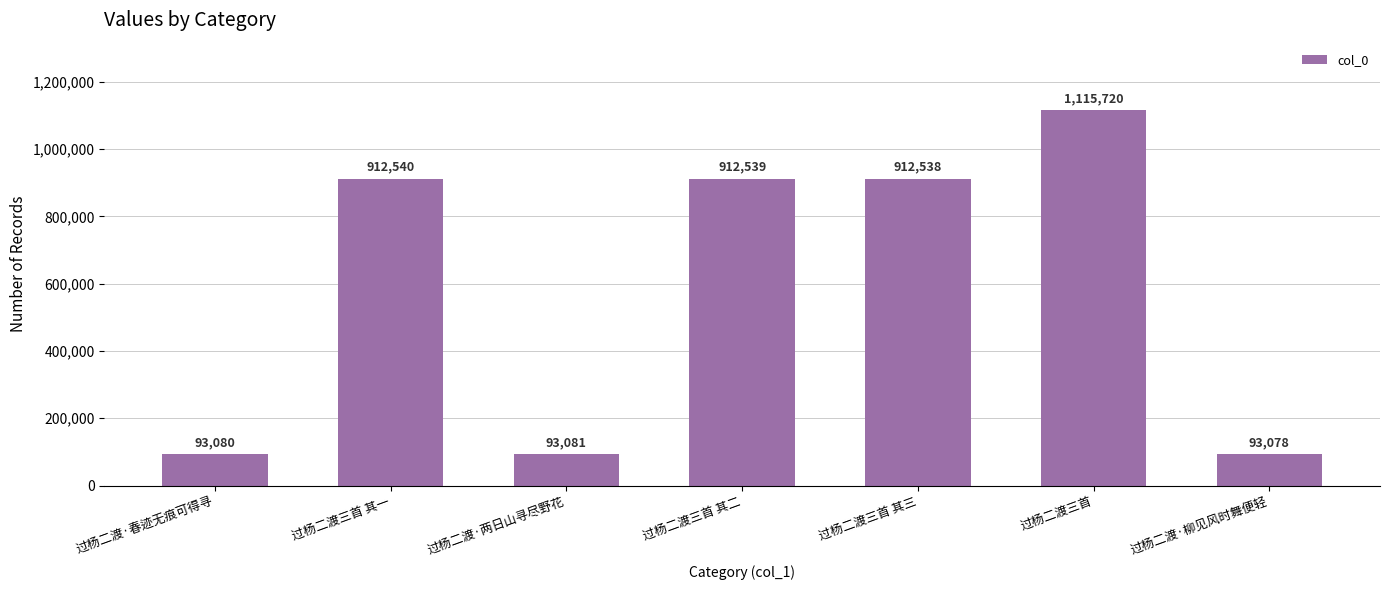

List the labels in order of value, largest first.

过杨二渡三首, 过杨二渡三首 其一, 过杨二渡三首 其二, 过杨二渡三首 其三, 过杨二渡·两日山寻尽野花, 过杨二渡·春迹无痕可得寻, 过杨二渡·柳见风时舞便轻